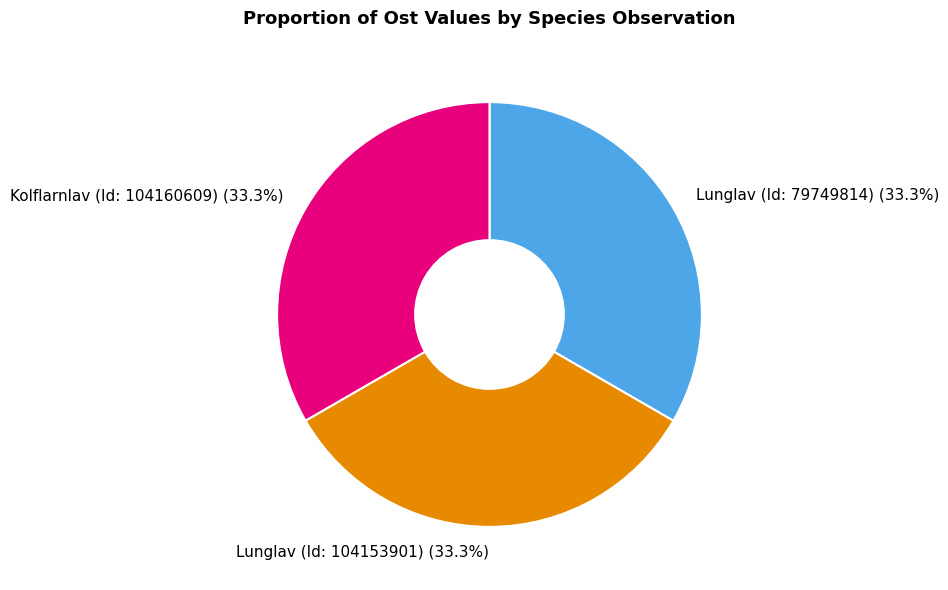

Does any single category account for the majority?

No